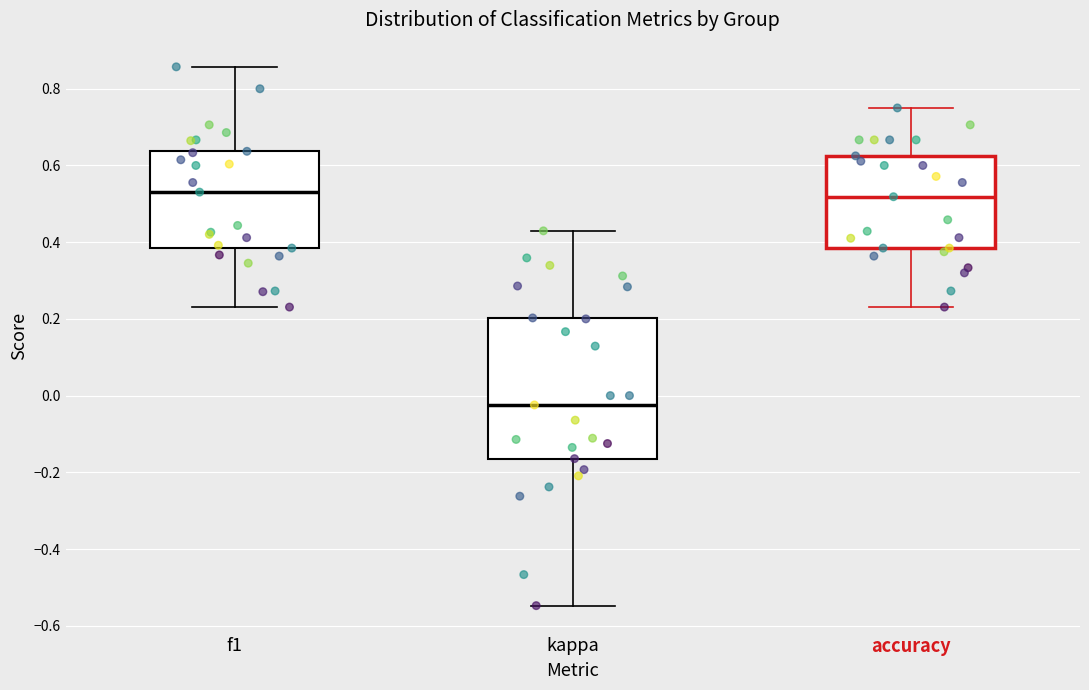

Reading left to right, read every box against the y-axis: the position of its median line, the range the box covers, and the ends of its whiskers. The values are not printed on the chart, so give them approximately, as read against the axis.

f1: median 0.54, box 0.38 to 0.64, whiskers 0.24 to 0.86
kappa: median -0.02, box -0.16 to 0.20, whiskers -0.54 to 0.42
accuracy: median 0.52, box 0.38 to 0.62, whiskers 0.24 to 0.76